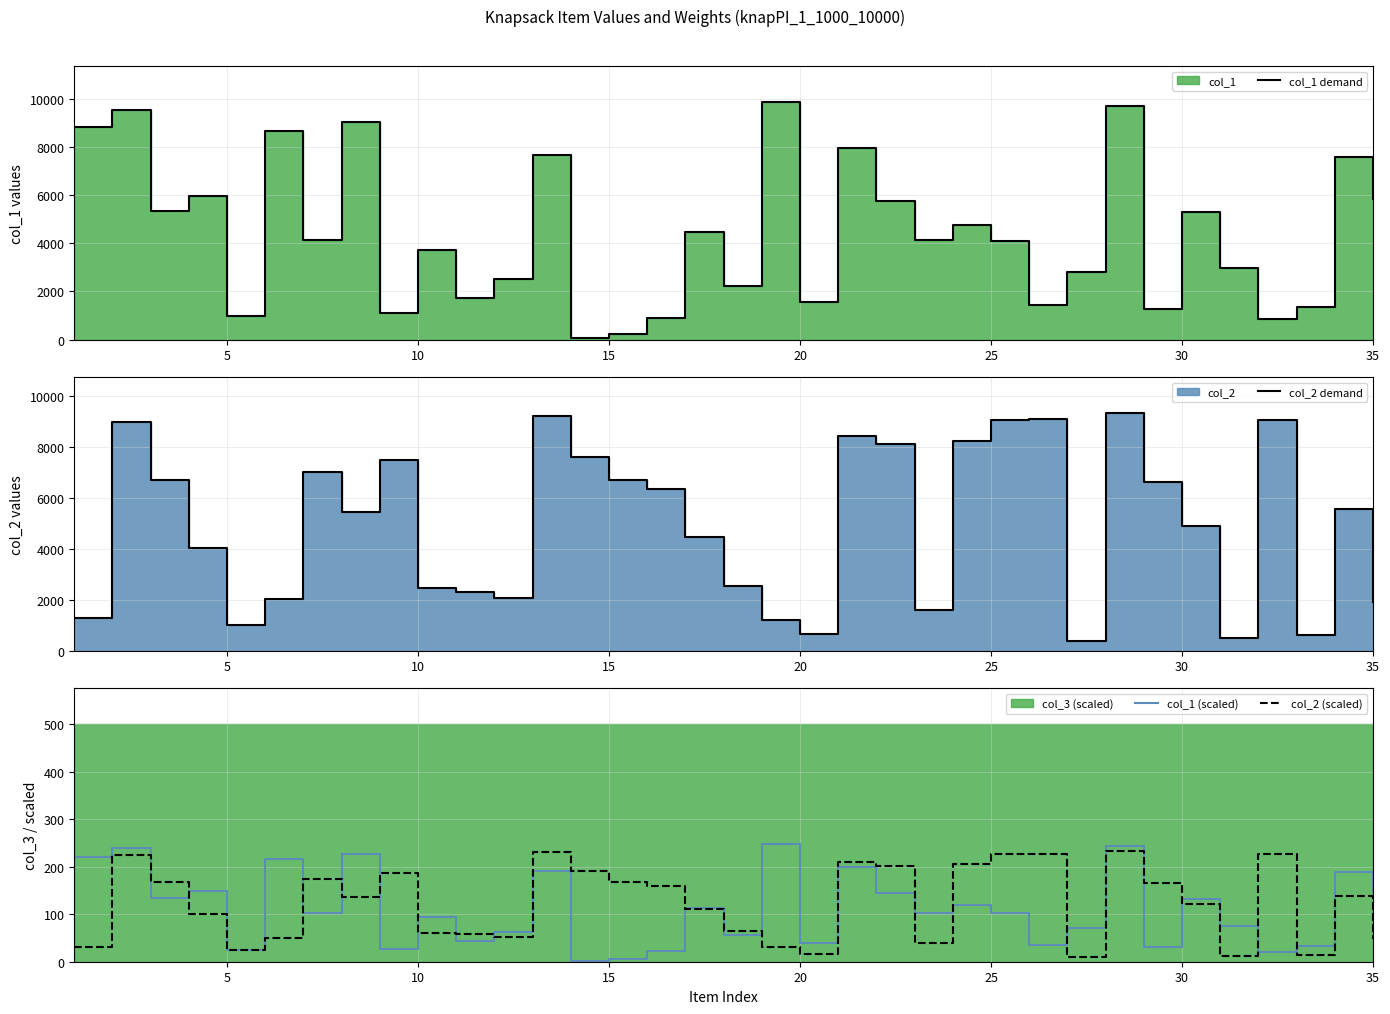

True or false: col_2 (scaled) and col_1 (scaled) cross at least once.

True